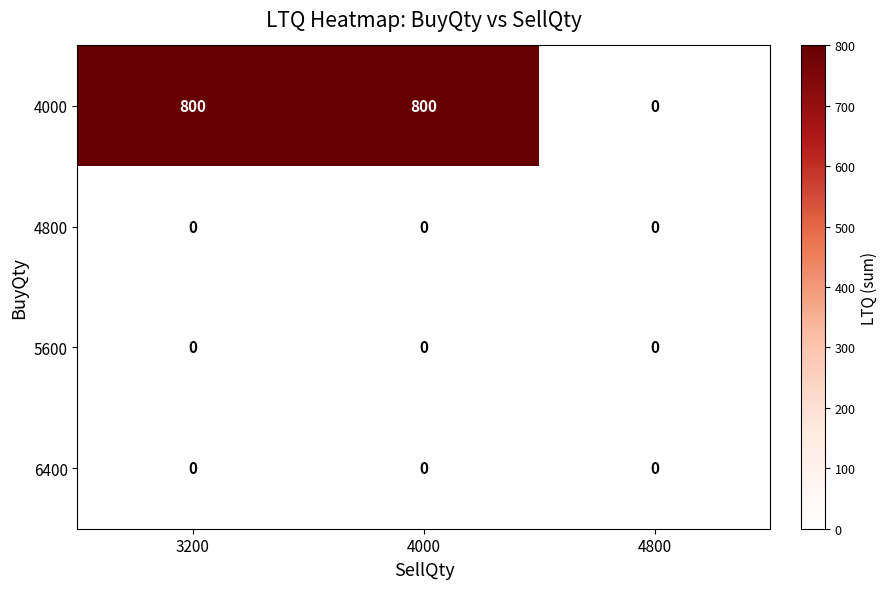

The 5600 series shows 0 at 3200. True or false?

True